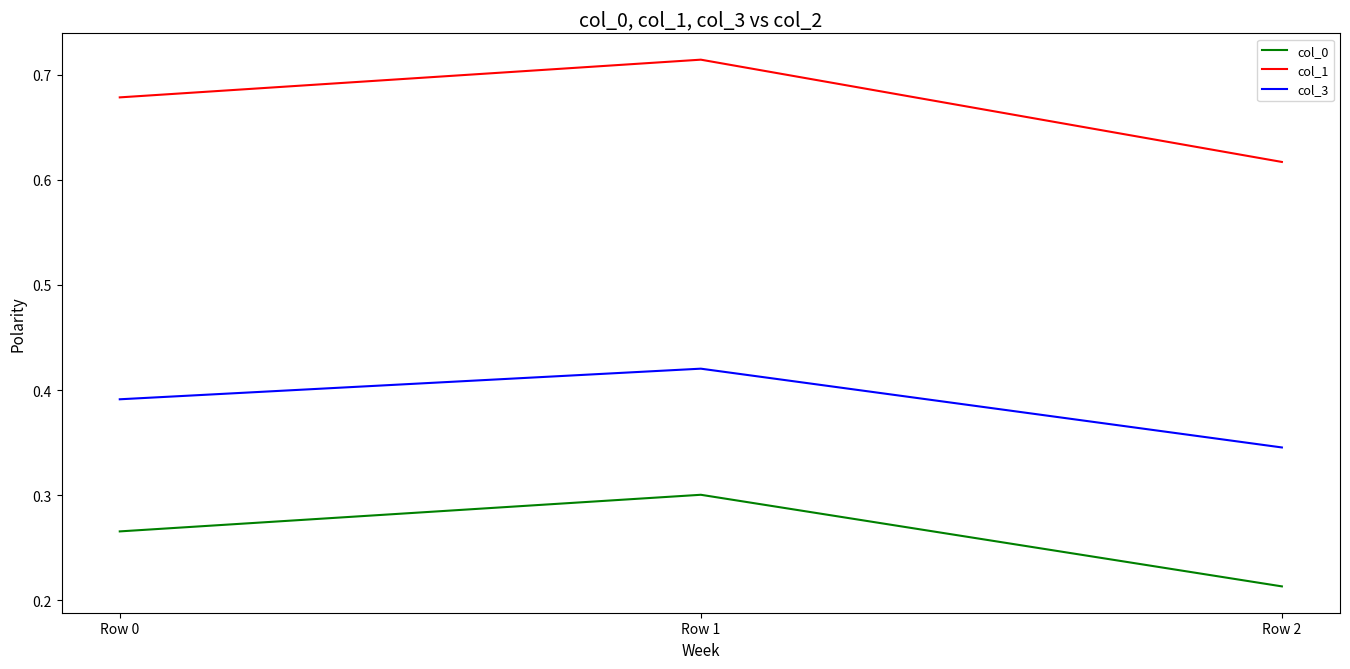

Which series has the largest range (max minus min)?

col_1